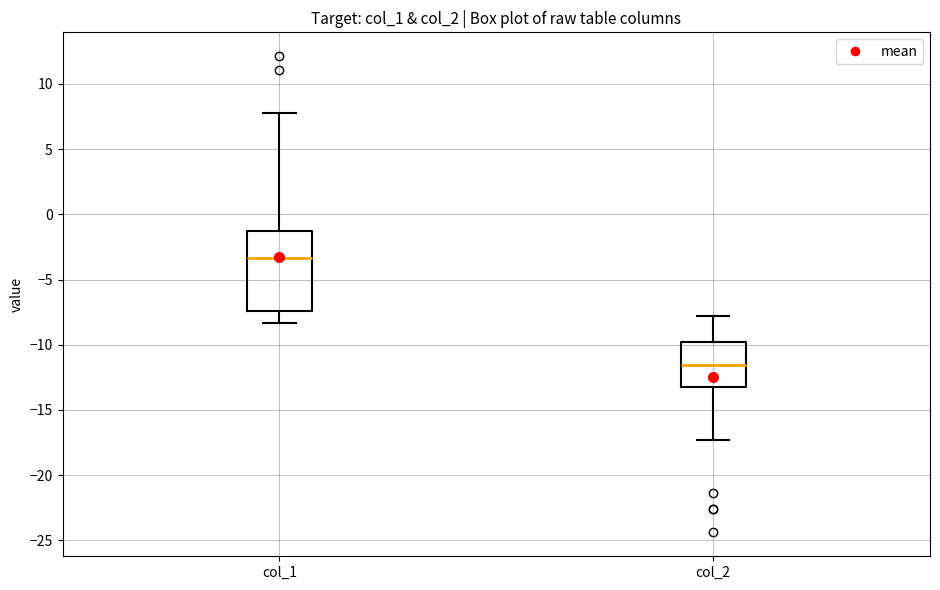

Reading left to right, transcribe this box plot: for each box, give where its median line is, the range the box spans, and where its two whiskers end, as read against the y-axis. The values are not printed on the chart, so give them approximately, as read against the axis.

col_1: median -3.5, box -7.5 to -1.5, whiskers -8.5 to 8.0
col_2: median -11.5, box -13.0 to -10.0, whiskers -17.5 to -8.0